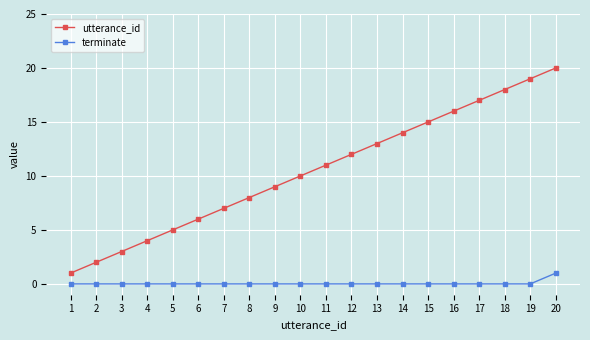

What is the sum of the utterance_id values at 9 and 6?

15